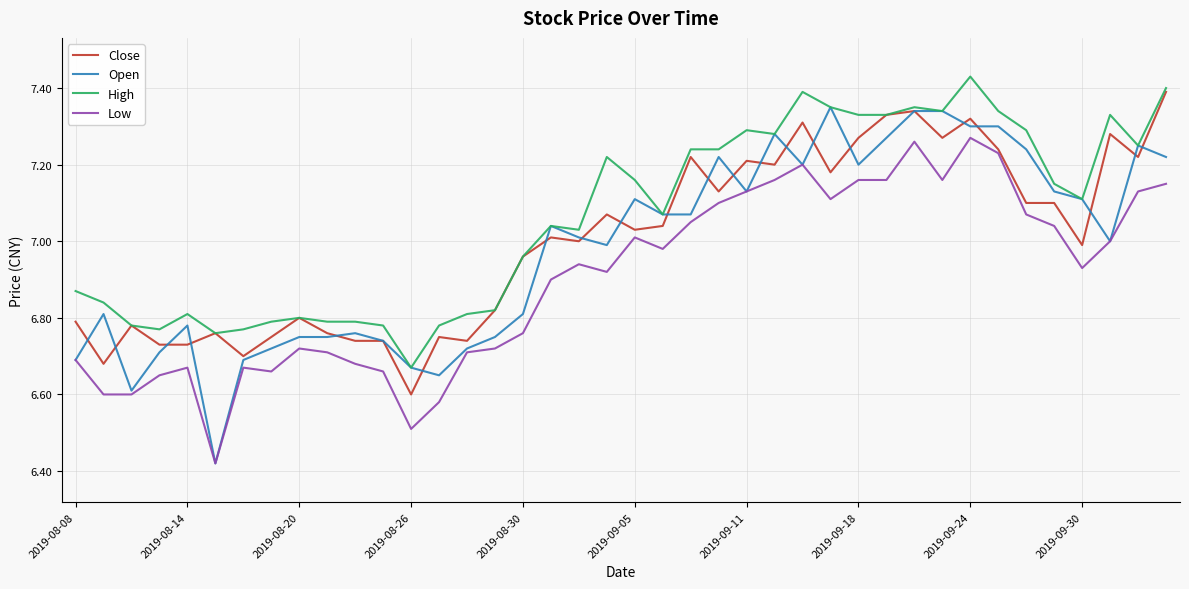

Which series has the largest total across all categories?

High